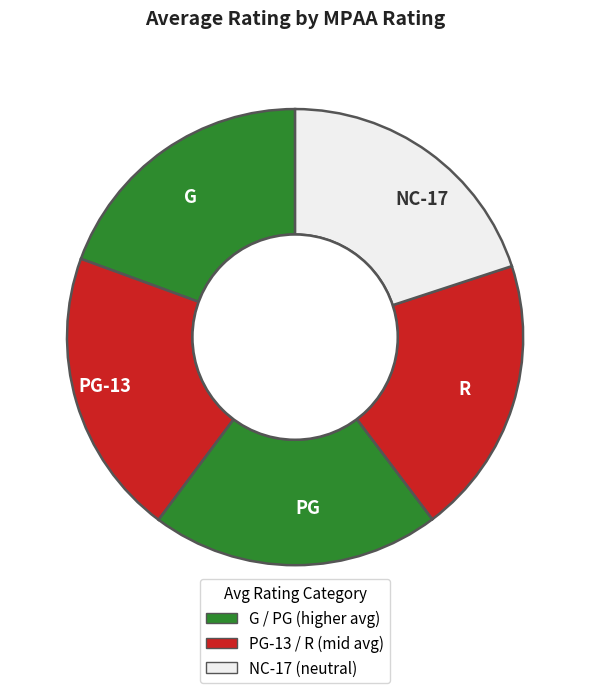

What is the ratio of the value at G to the value at NC-17?

1.0